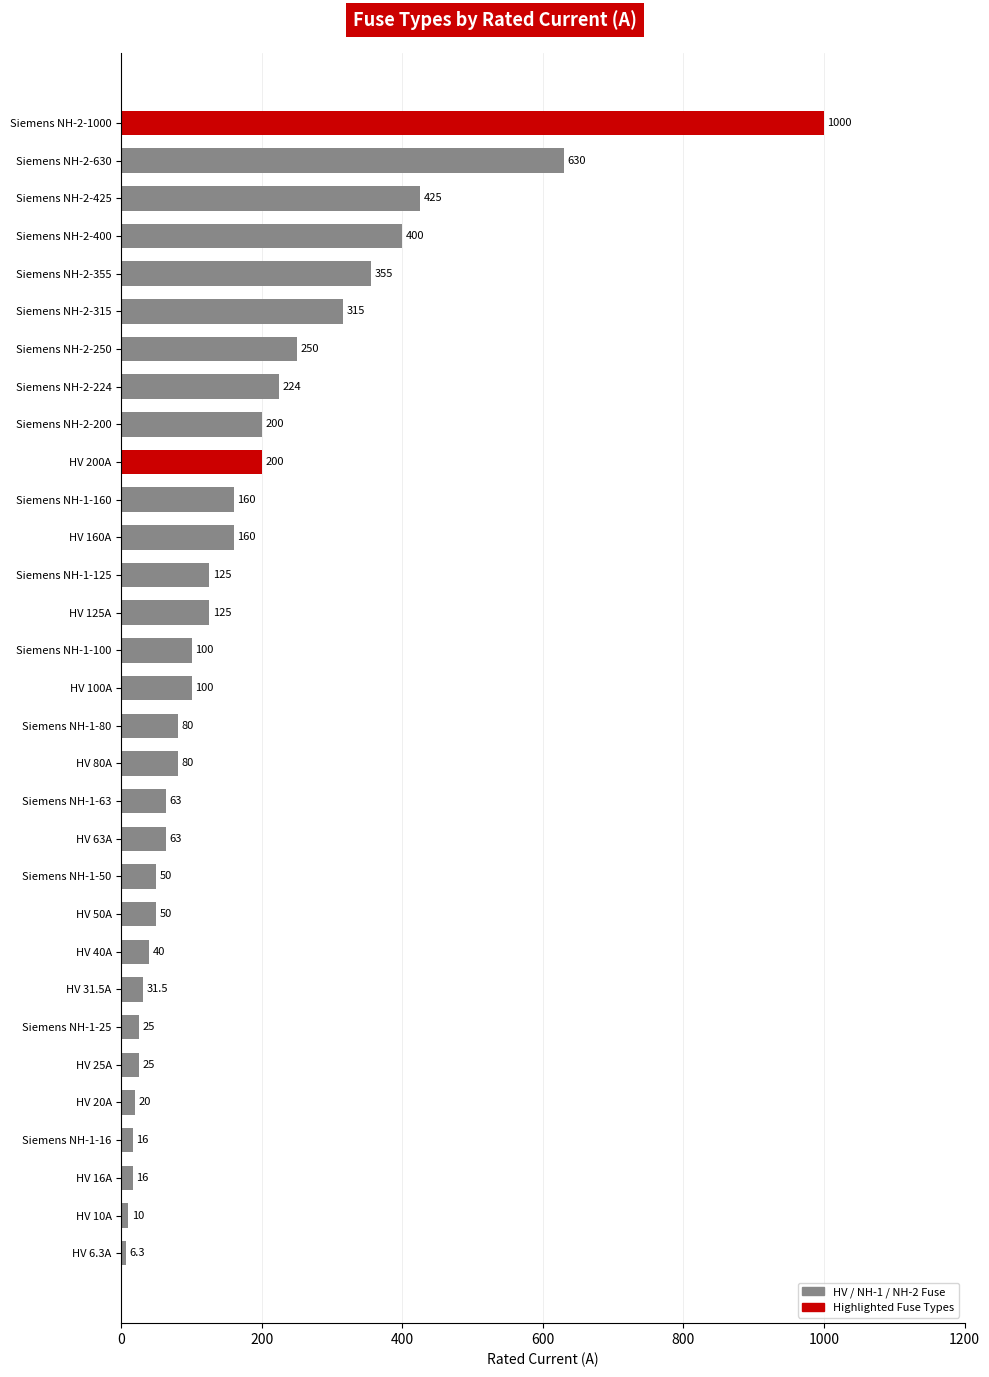

At which label is the value closest to 503?

Siemens NH-2-425